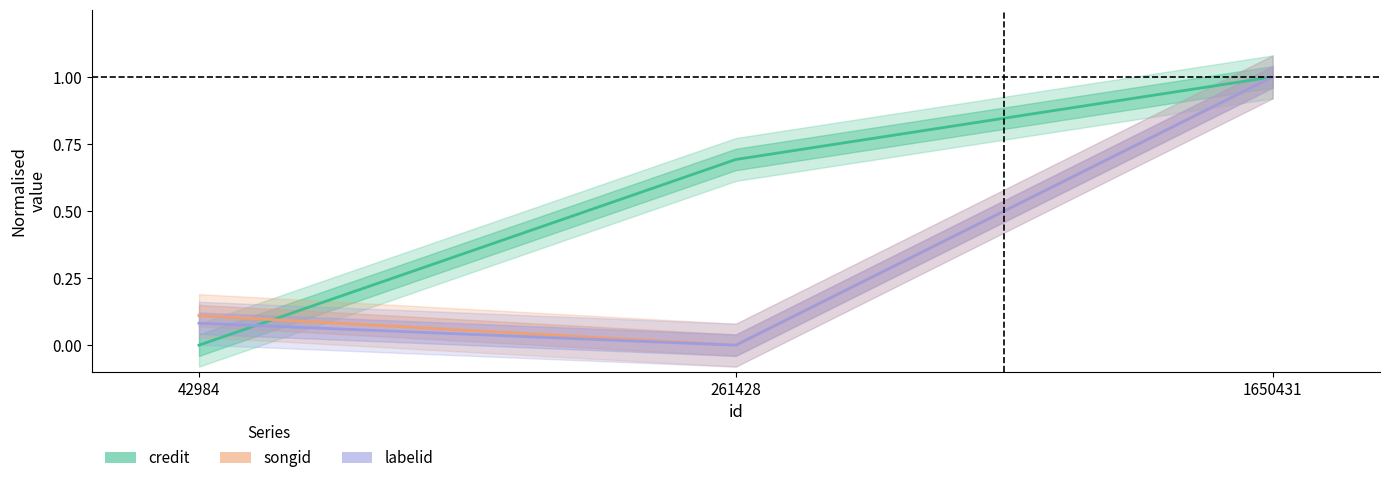

Which label corresponds to the smallest value in the chart?

42984